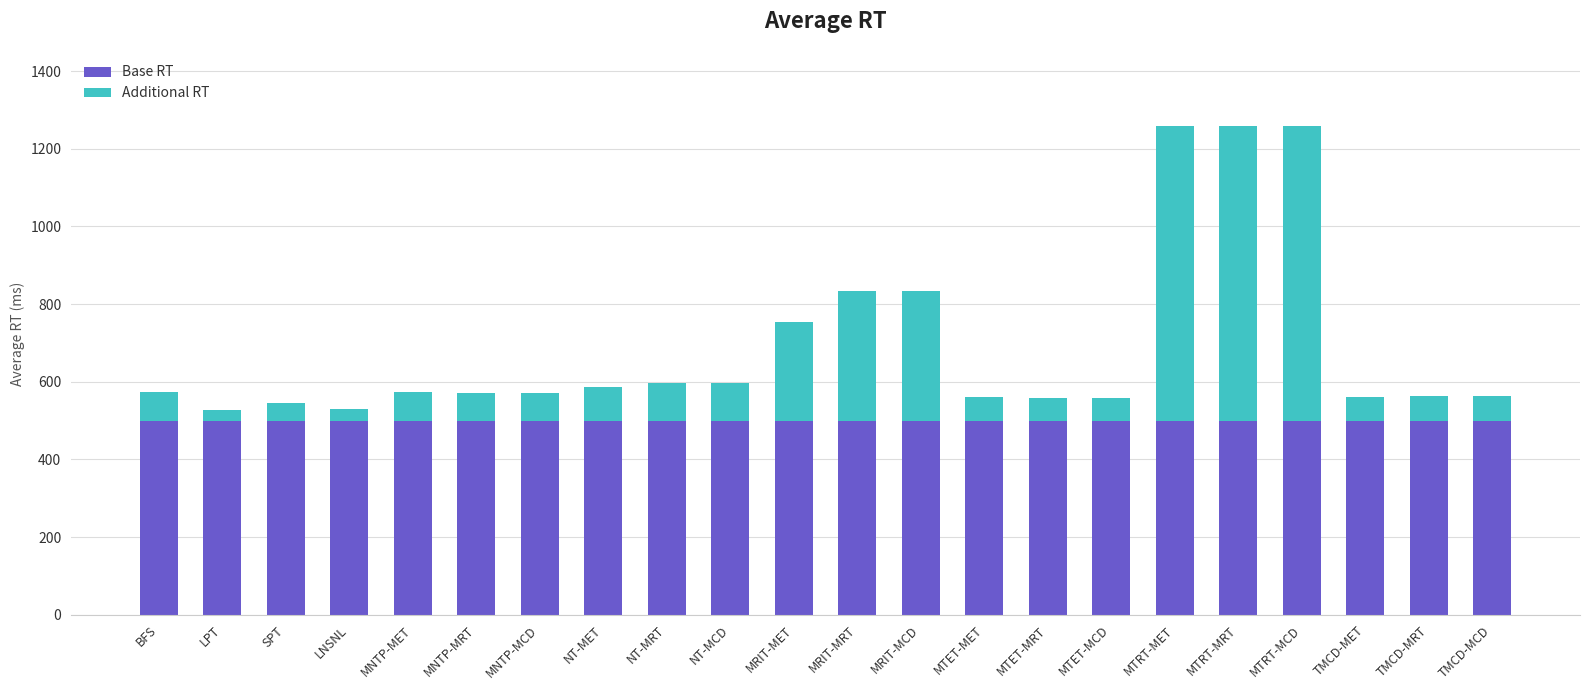

What is the lowest value of the Base RT series?

500.0